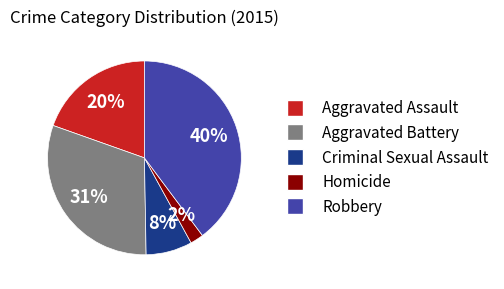

To the nearest percent, what is the average slice percentage?

20%